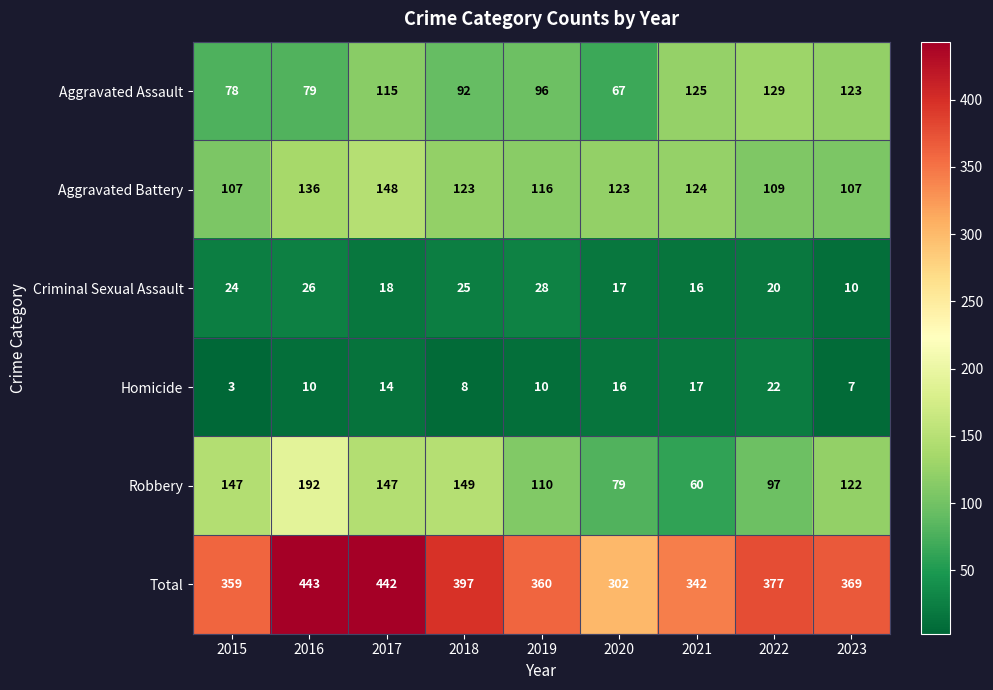

What is the average value of the Robbery series?

123